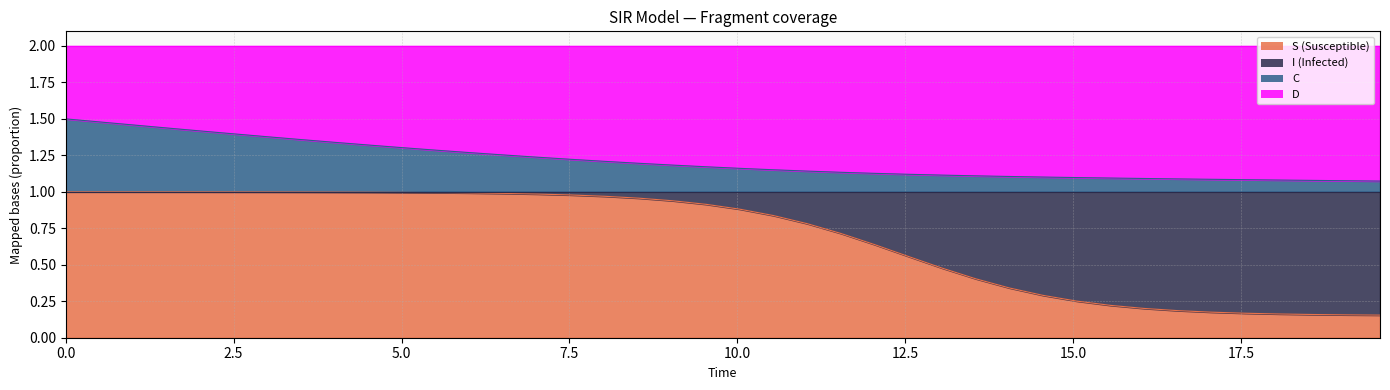

Is the value of C at 4.51505016722408 greater than the value of S at 16.555183946488295?

Yes